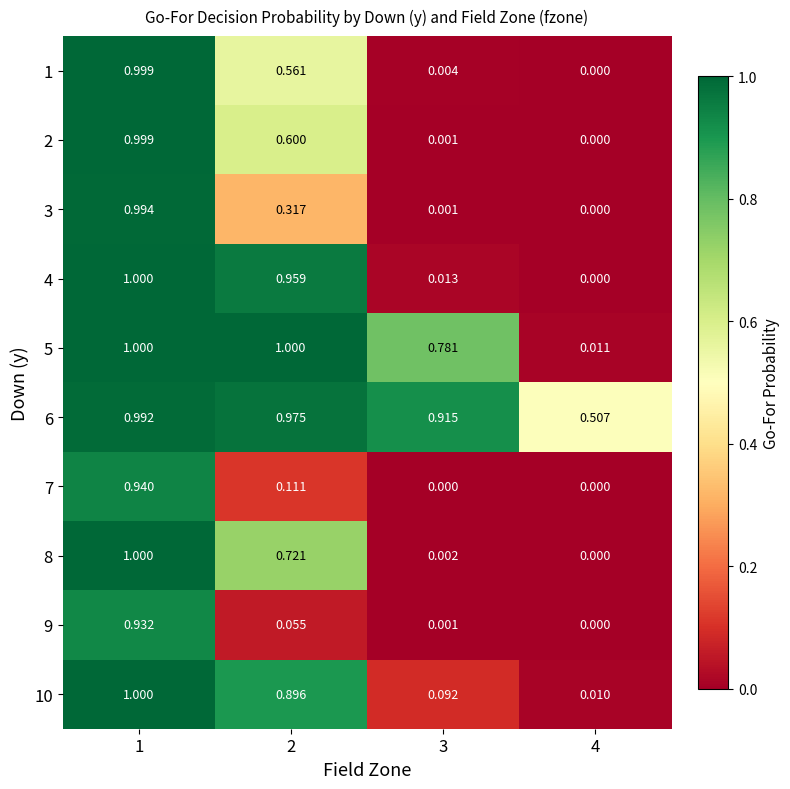

Reading left to right, what are all the values shown in this chart?

1: 1=1.0	2=0.6	3=0.0	4=0.0
2: 1=1.0	2=0.6	3=0.0	4=0.0
3: 1=1.0	2=0.3	3=0.0	4=0.0
4: 1=1.0	2=1.0	3=0.0	4=0.0
5: 1=1.0	2=1.0	3=0.8	4=0.0
6: 1=1.0	2=1.0	3=0.9	4=0.5
7: 1=0.9	2=0.1	3=0.0	4=0.0
8: 1=1.0	2=0.7	3=0.0	4=0.0
9: 1=0.9	2=0.1	3=0.0	4=0.0
10: 1=1.0	2=0.9	3=0.1	4=0.0